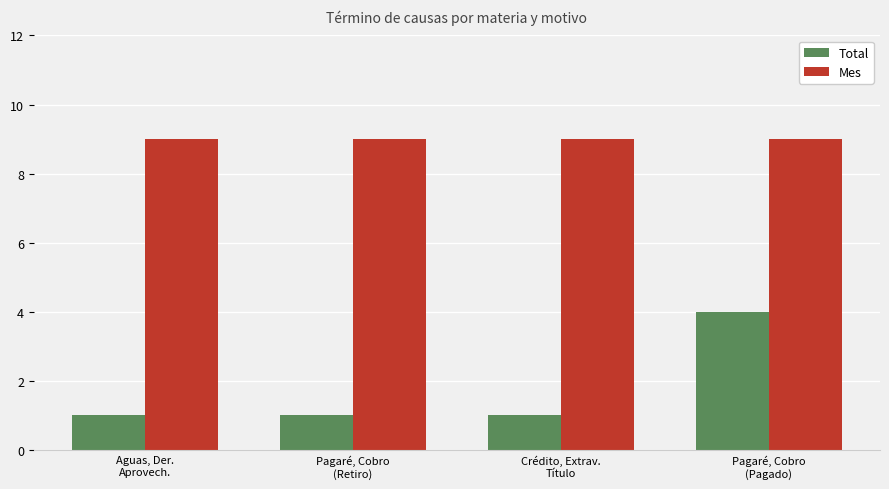

Reading left to right, extract all data points from this chart.

Total: Aguas, Der.
Aprovech.=1	Pagaré, Cobro
(Retiro)=1	Crédito, Extrav.
Título=1	Pagaré, Cobro
(Pagado)=4
Mes: Aguas, Der.
Aprovech.=9	Pagaré, Cobro
(Retiro)=9	Crédito, Extrav.
Título=9	Pagaré, Cobro
(Pagado)=9